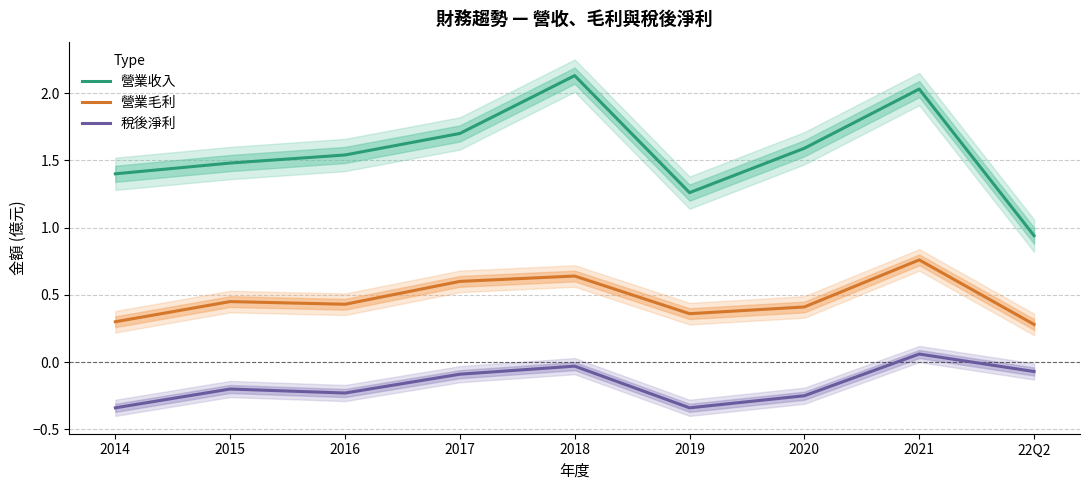

Is this an area chart (filled region under the line)?

No